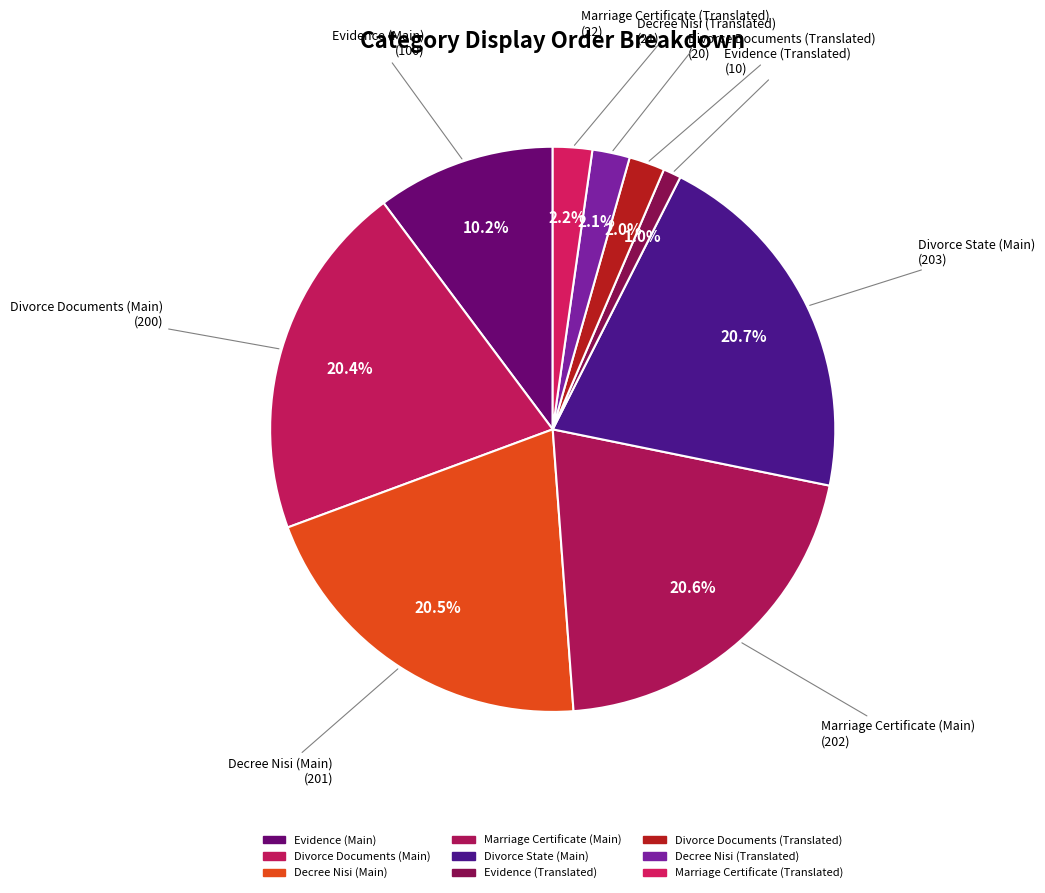

Count the number of slices in the pie.

9